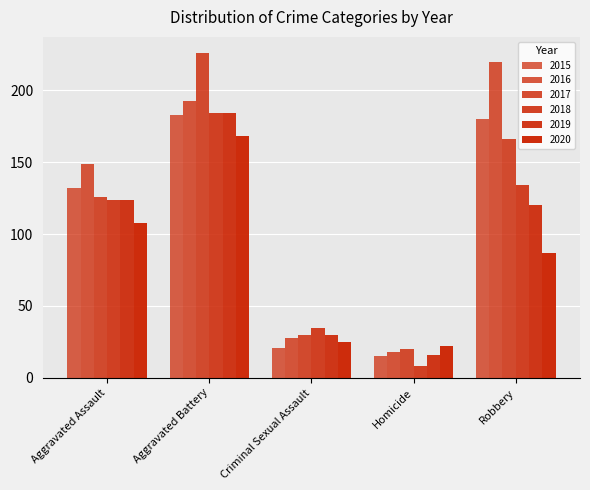

Reading left to right, extract all data points from this chart.

2015: 132	183	21	15	180
2016: 149	193	28	18	220
2017: 126	226	30	20	166
2018: 124	184	35	8	134
2019: 124	184	30	16	120
2020: 108	168	25	22	87